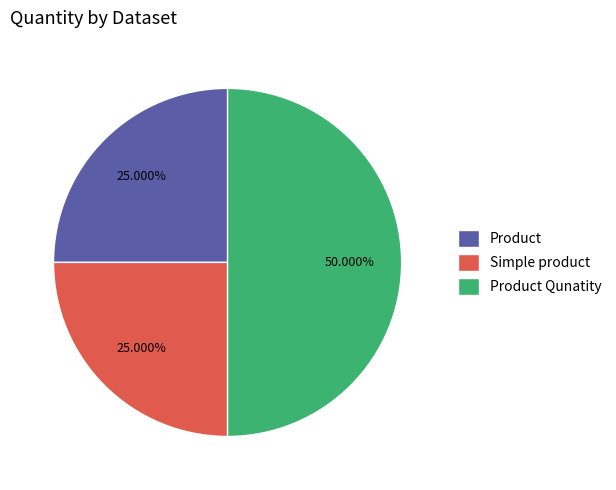

Is it true that Product is 34% of the pie?

False